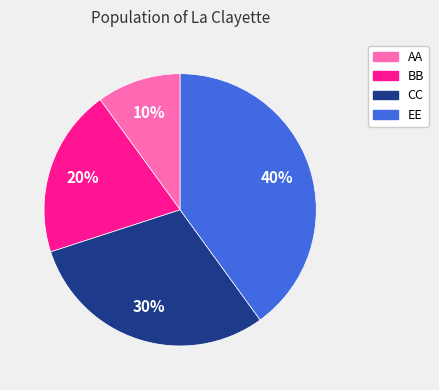

To the nearest percent, what is the difference between the AA and EE slice percentages?

30%